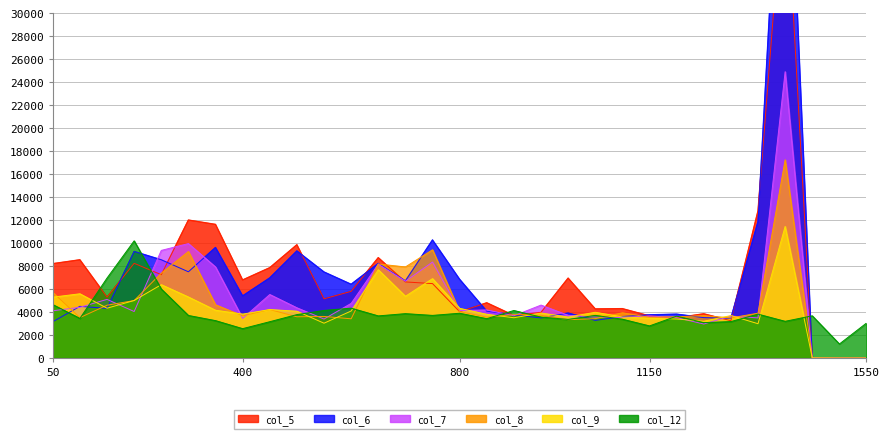

What is the value of the col_6 point at the 16th from the left?

6854.9